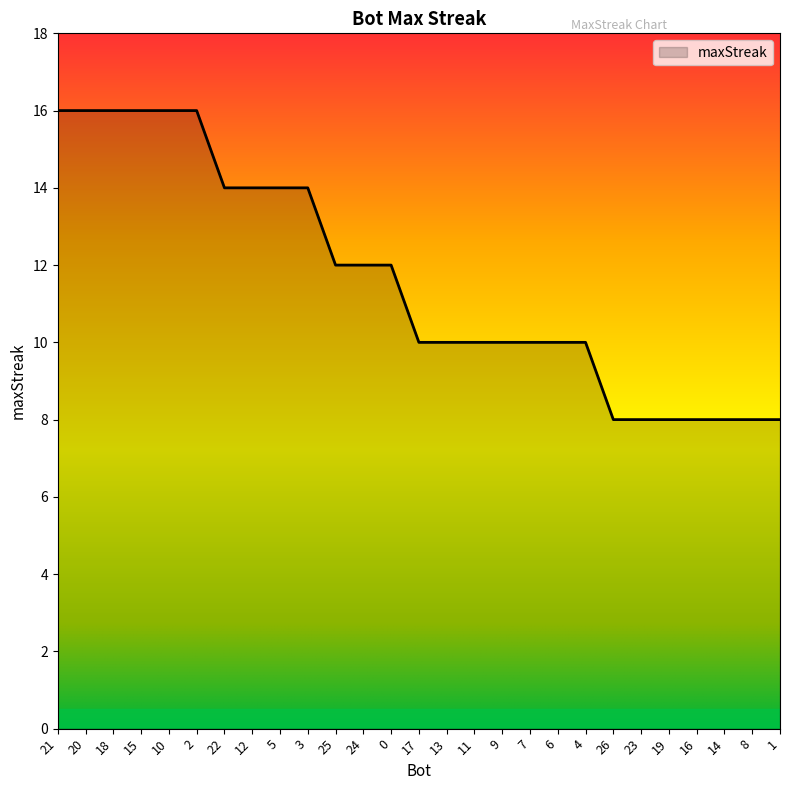

What value does the data have at 0?

12